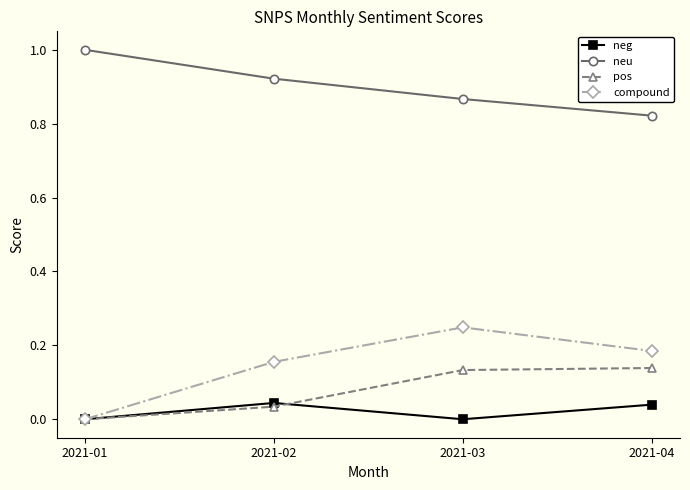

True or false: pos and neg cross at least once.

True